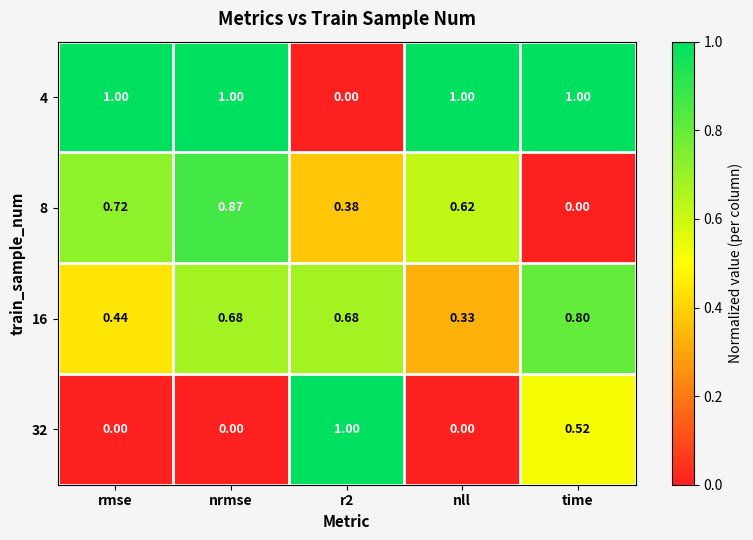

At which category is the sum across all series the highest?

nrmse